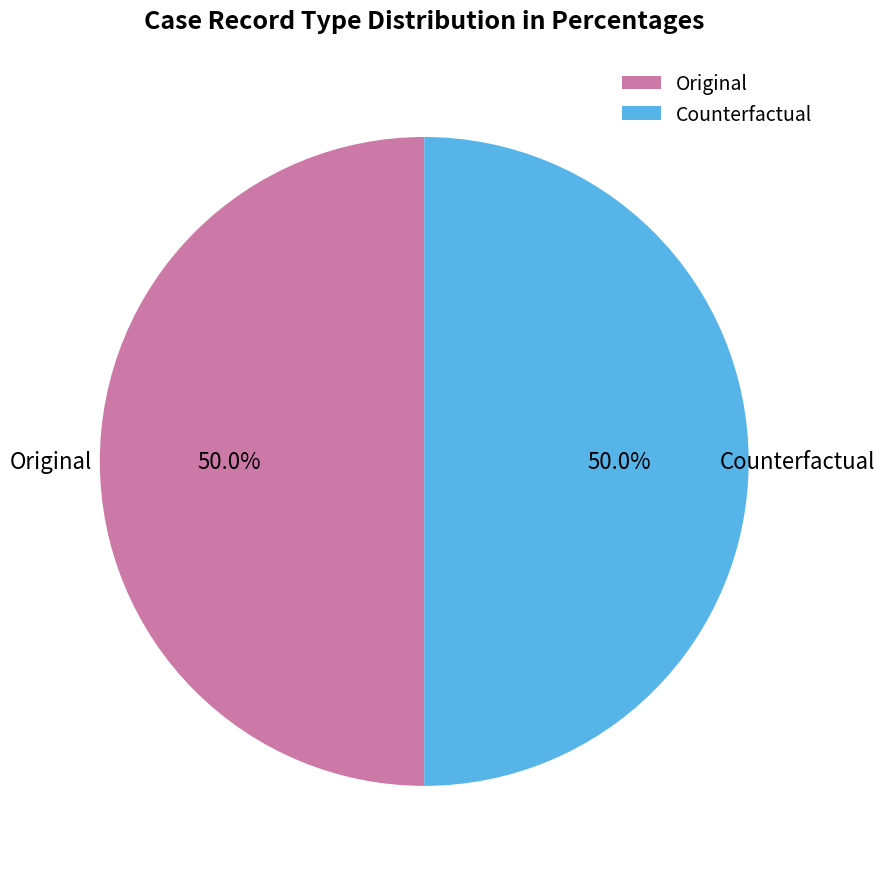

What is the ratio of the value at Counterfactual to the value at Original?

1.0